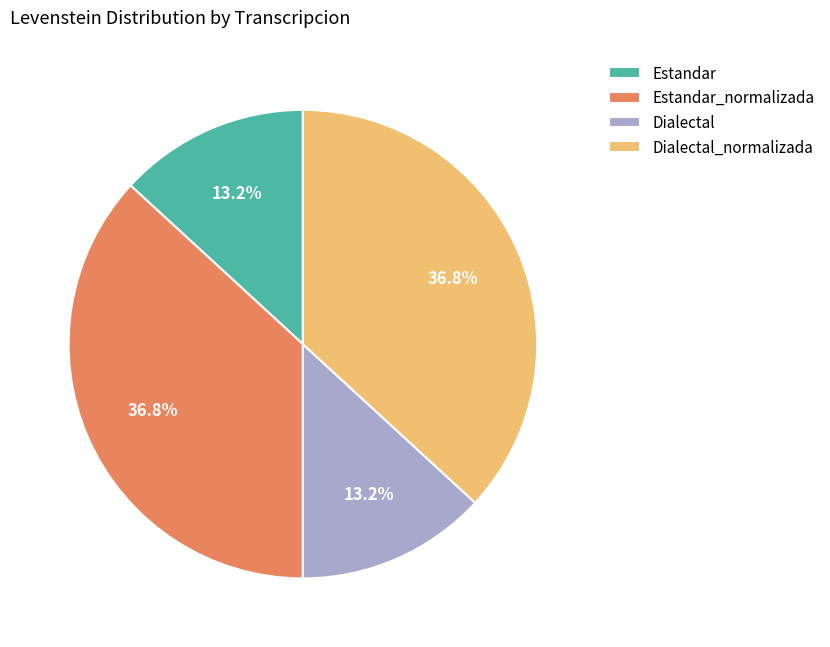

True or false: Dialectal_normalizada accounts for 44% of the total.

False